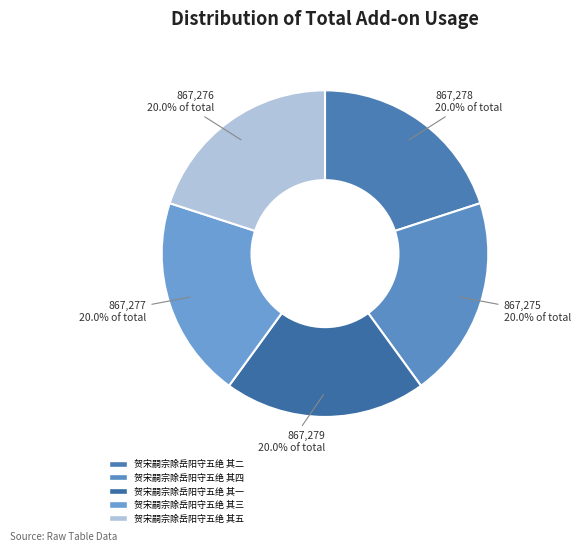

Count the number of slices in the pie.

5